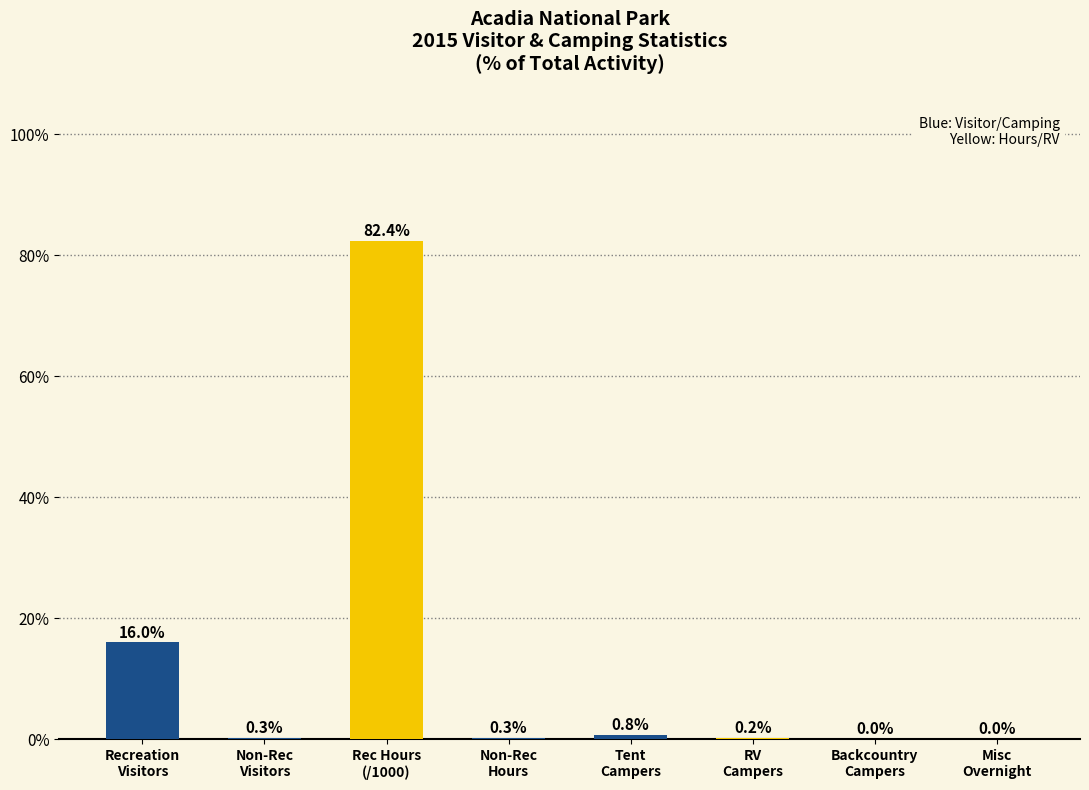

What is the label of the 8th bar from the left?

Misc
Overnight